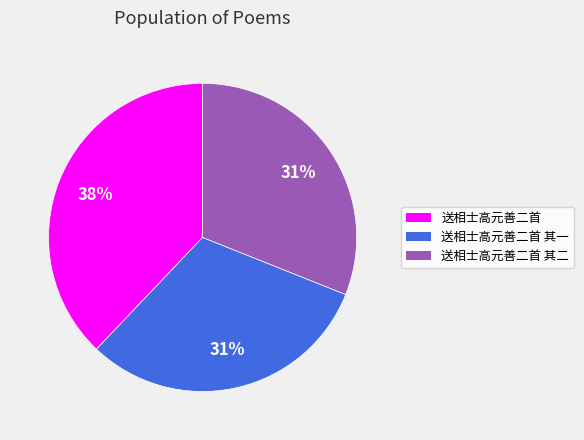

Approximately how many times larger is the value at 送相士高元善二首 其一 compared to 送相士高元善二首 其二?

1.0